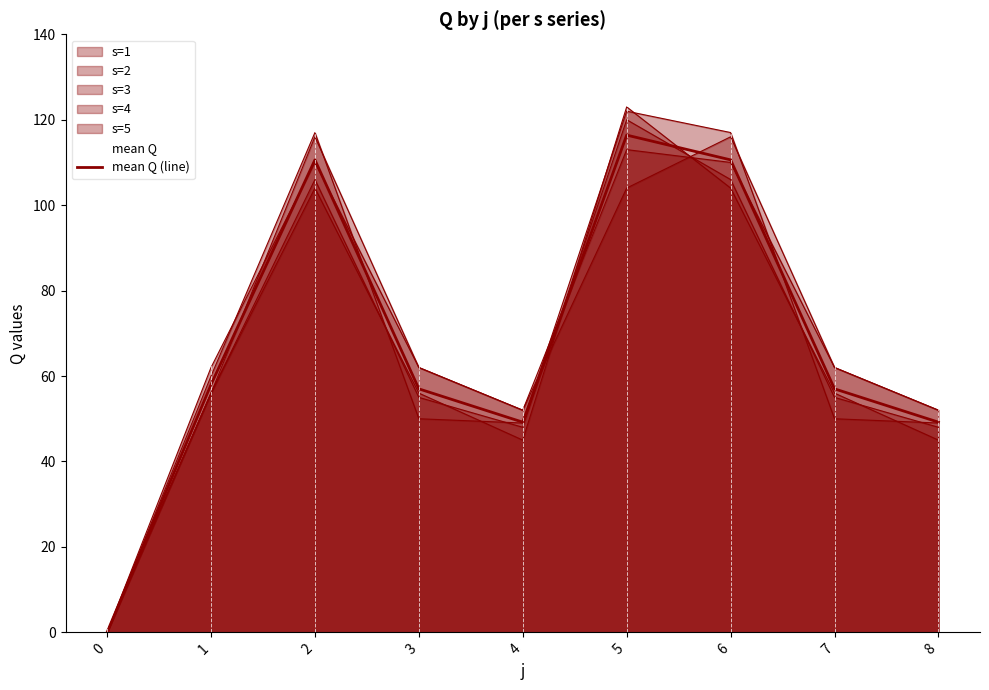

At which label is the value closest to 58?

1